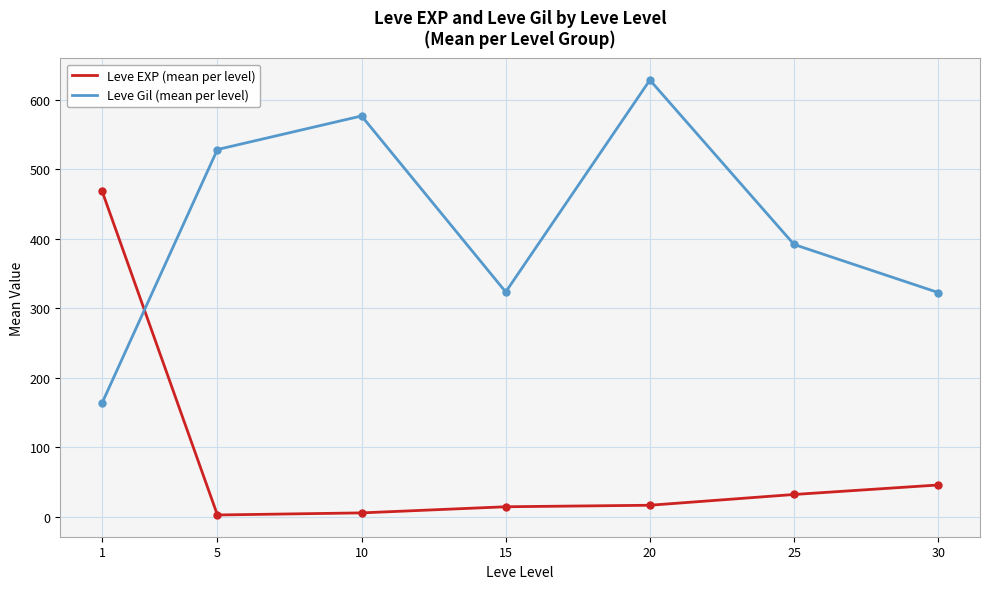

What is the average value of the Leve Gil (mean per level) series?

419.2